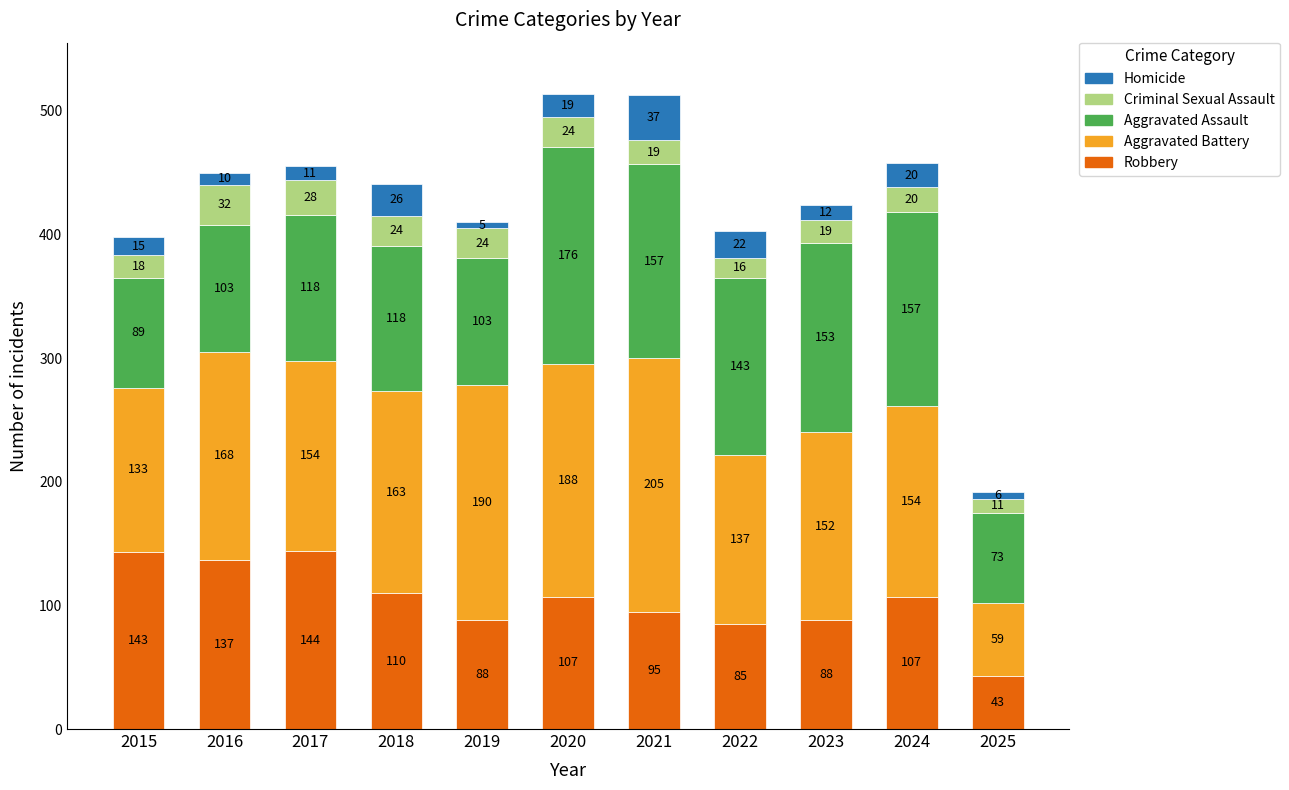

What are all the series names shown in the legend?

Homicide, Criminal Sexual Assault, Aggravated Assault, Aggravated Battery, Robbery